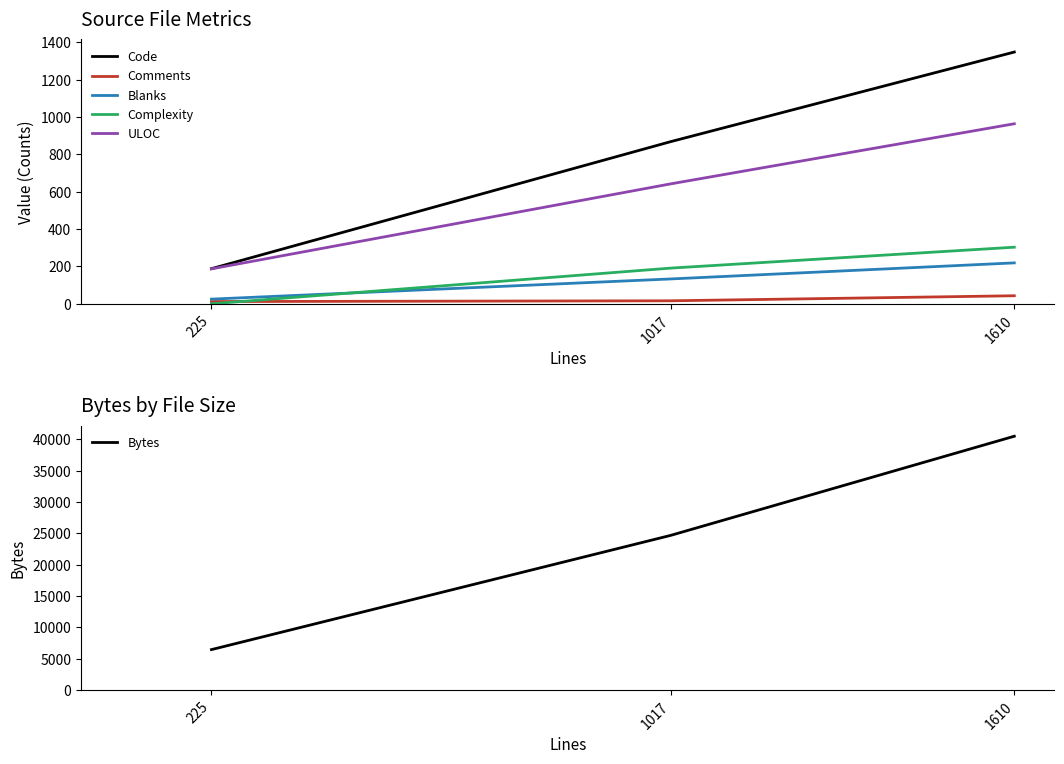

What is the difference between the maximum and minimum values in the Comments series?

31